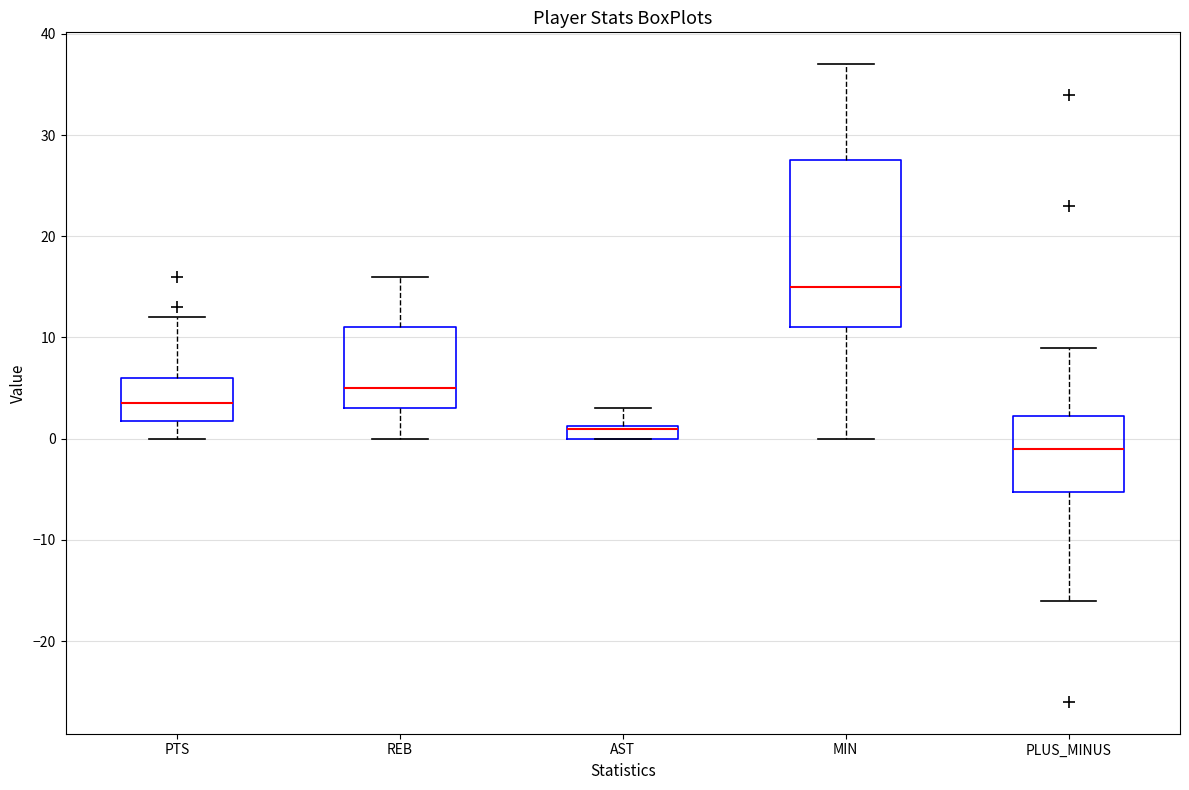

Which box is the tallest, from its lower edge to its upper edge?

MIN